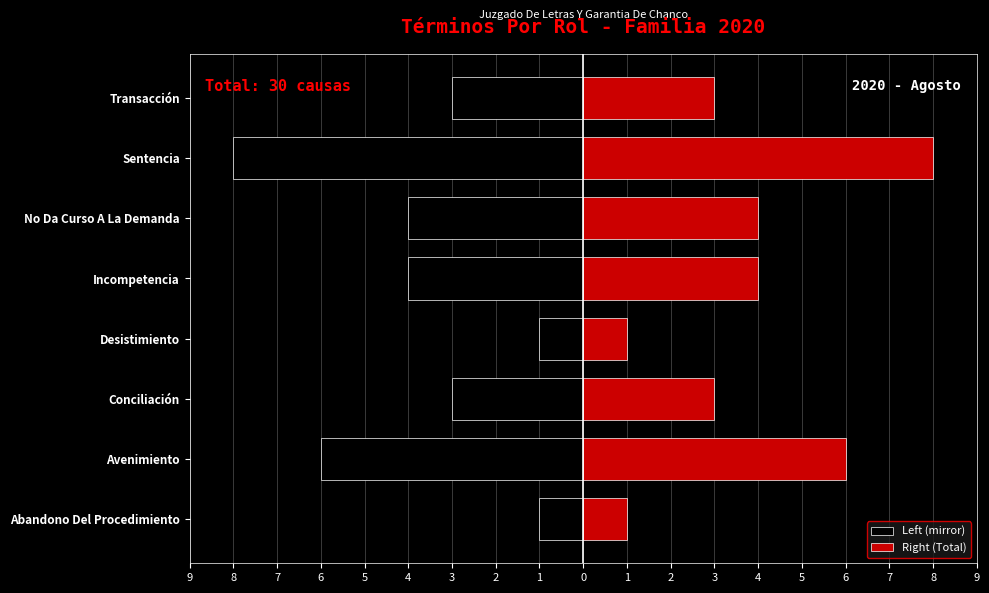

How many bars are there in total?

16